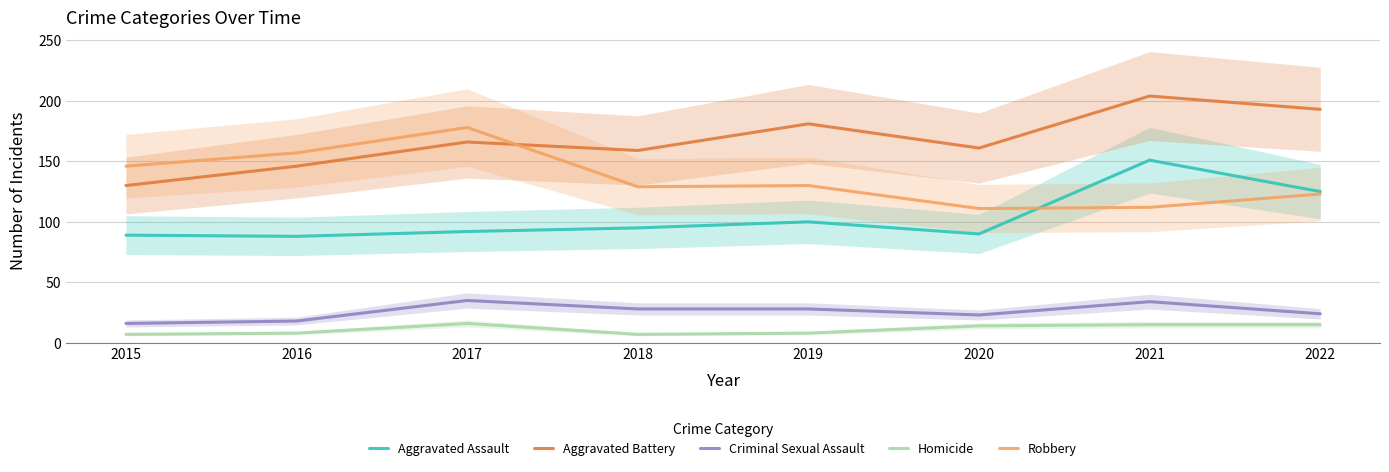

Is this an area chart (filled region under the line)?

No